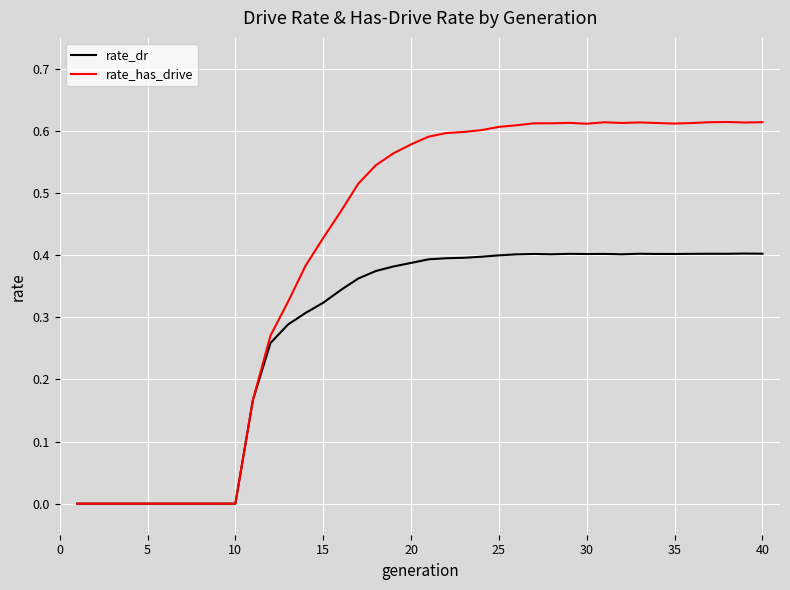

Rank the series by their average value, from lowest to highest.

rate_dr, rate_has_drive